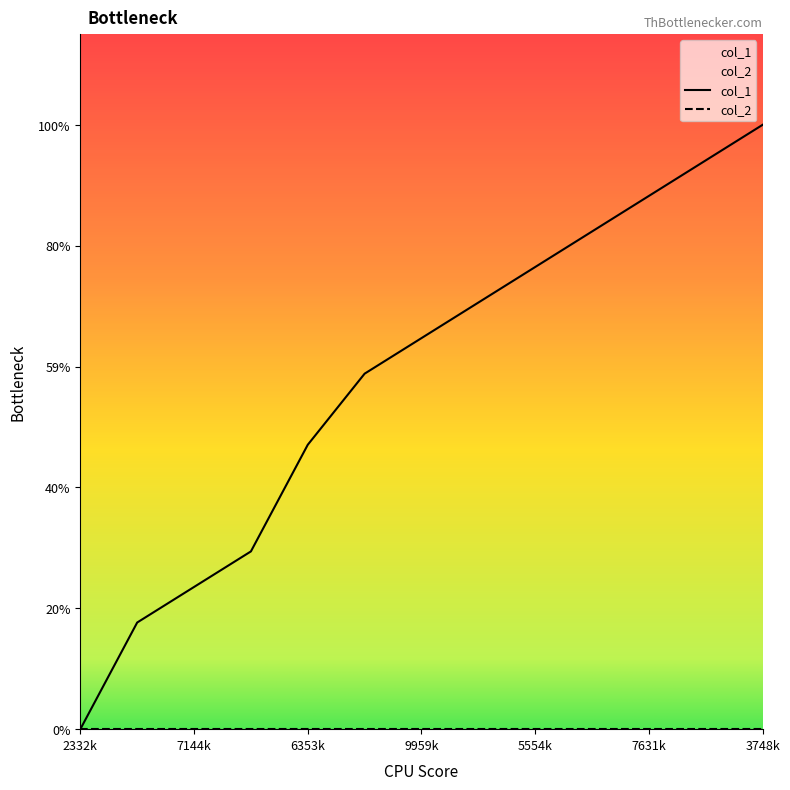

Is it true that the value at 2332k is 0?

True